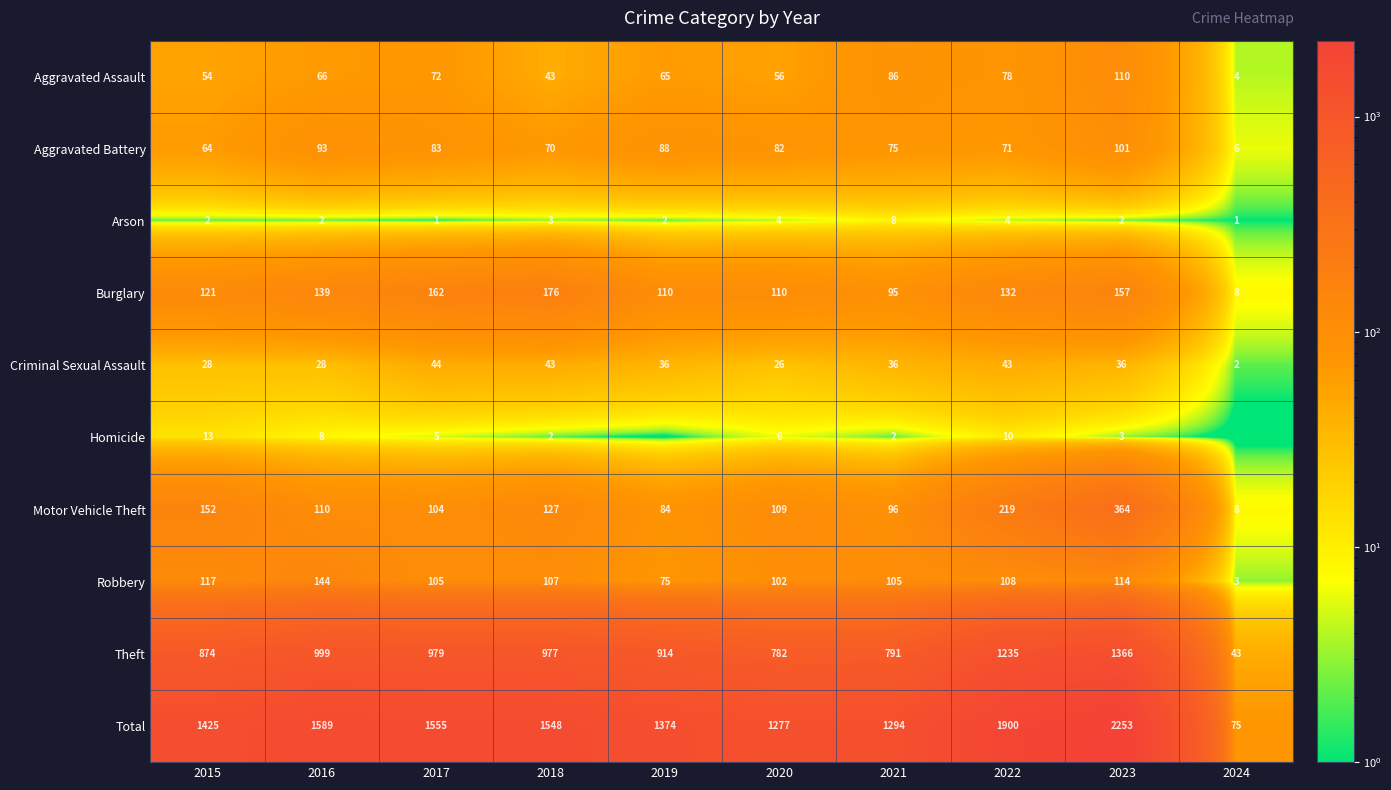

How many data points in Robbery are above 107?

4